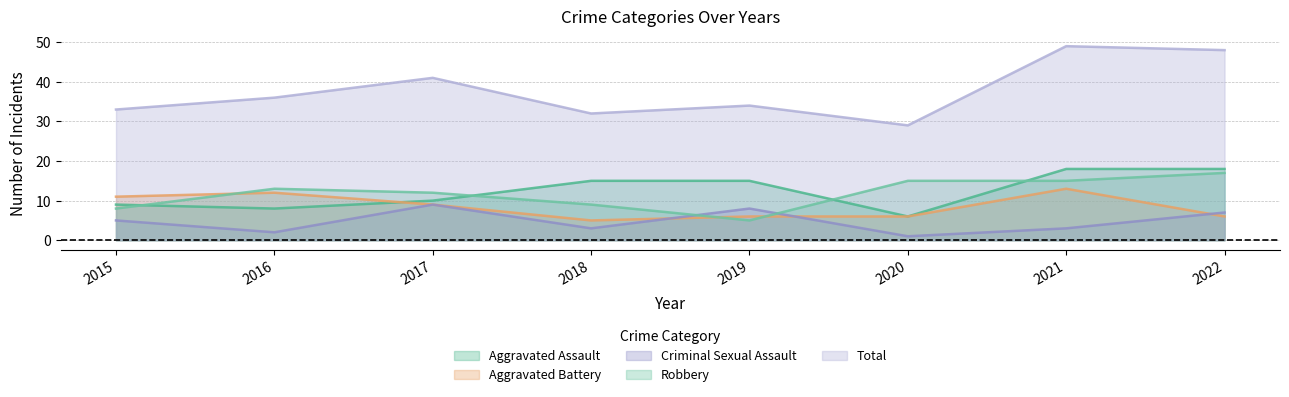

True or false: Aggravated Battery and Total cross at least once.

False